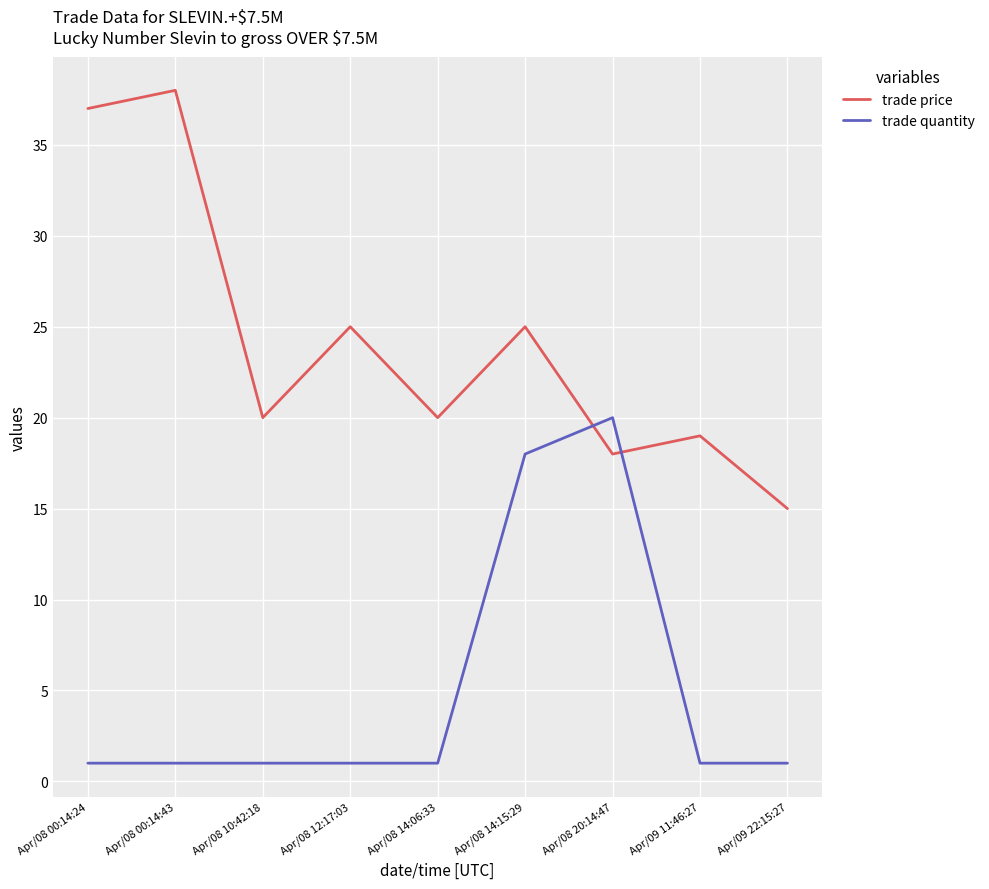

Which series changed the most between Apr/08 00:14:24 and Apr/09 22:15:27?

trade price